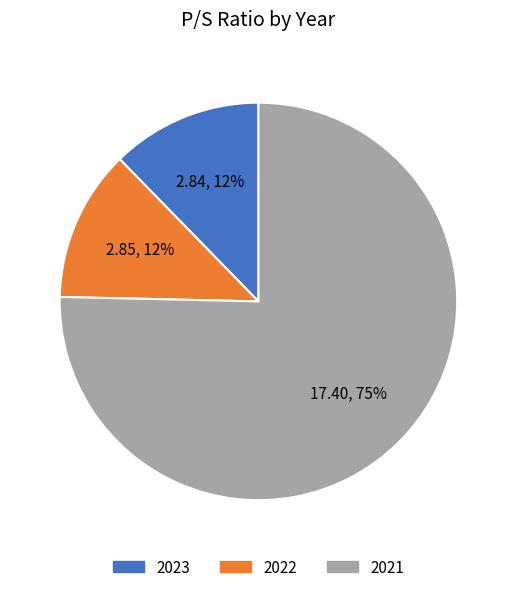

What is the largest slice in the pie chart?

2021